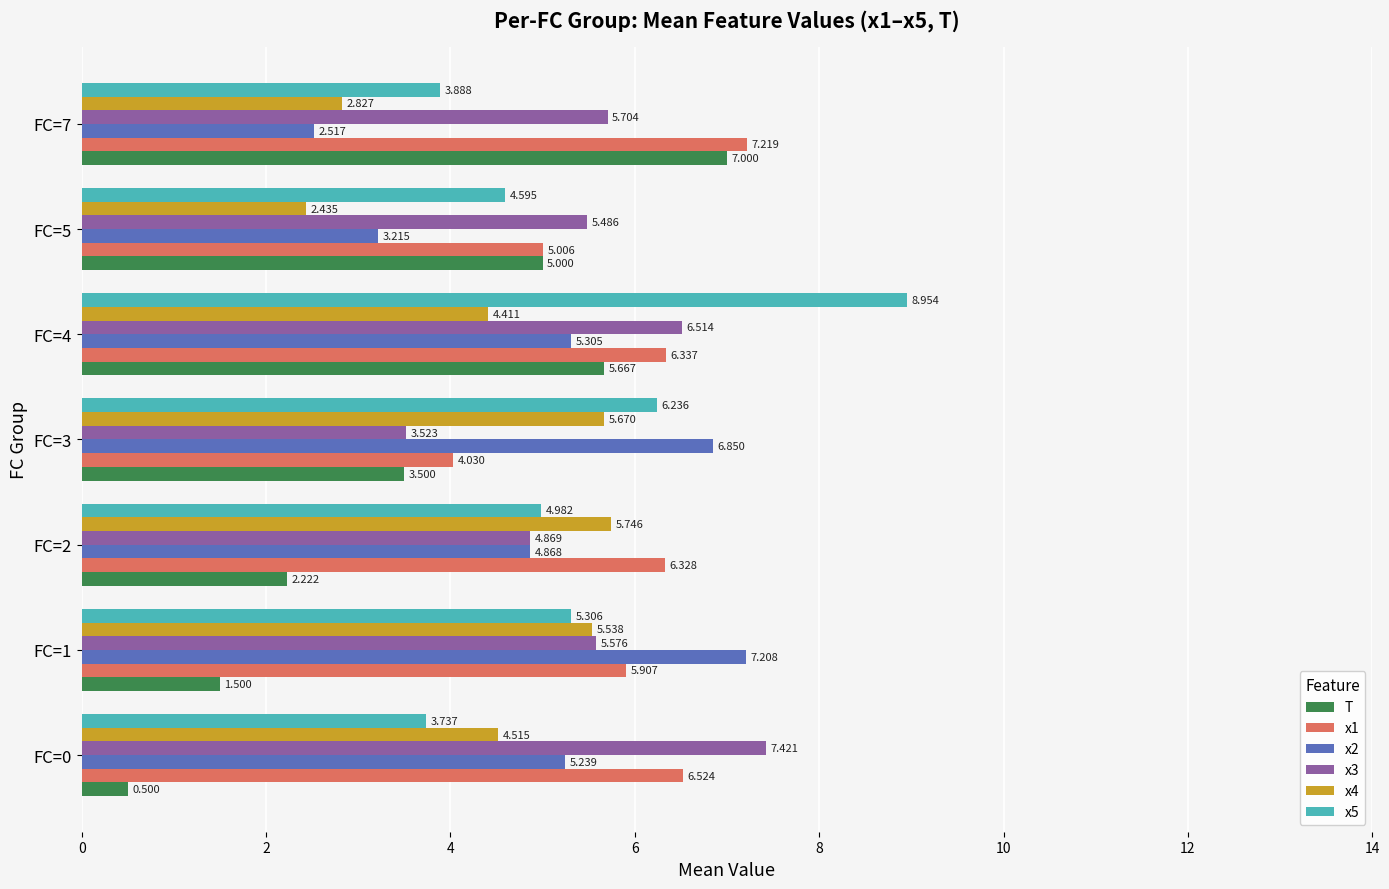

Rank the categories by x1 value from lowest to highest.

FC=3, FC=5, FC=1, FC=2, FC=4, FC=0, FC=7